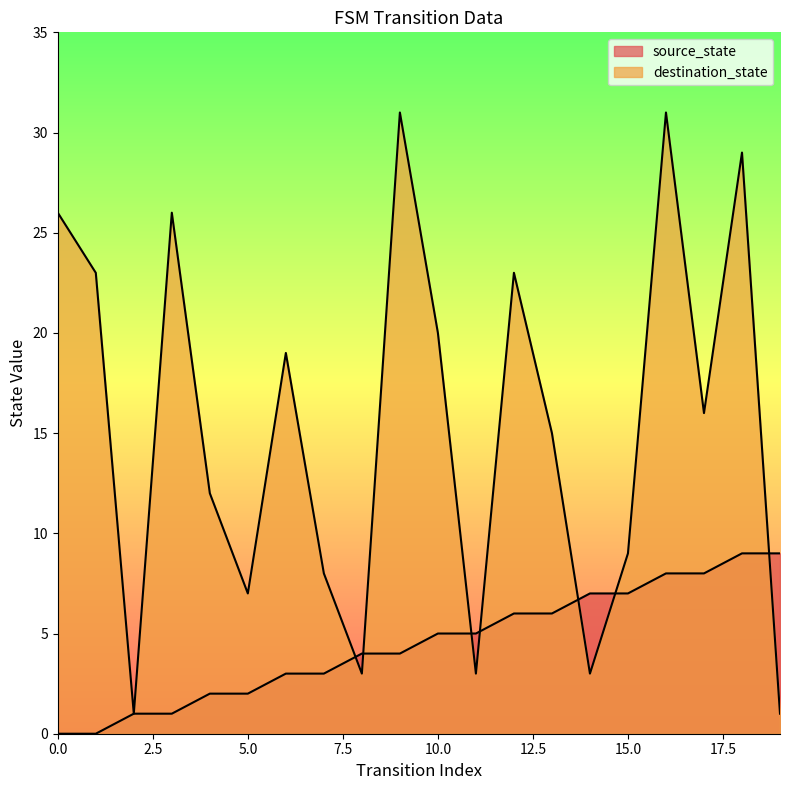

The value of destination_state at 18 is 12. True or false?

False